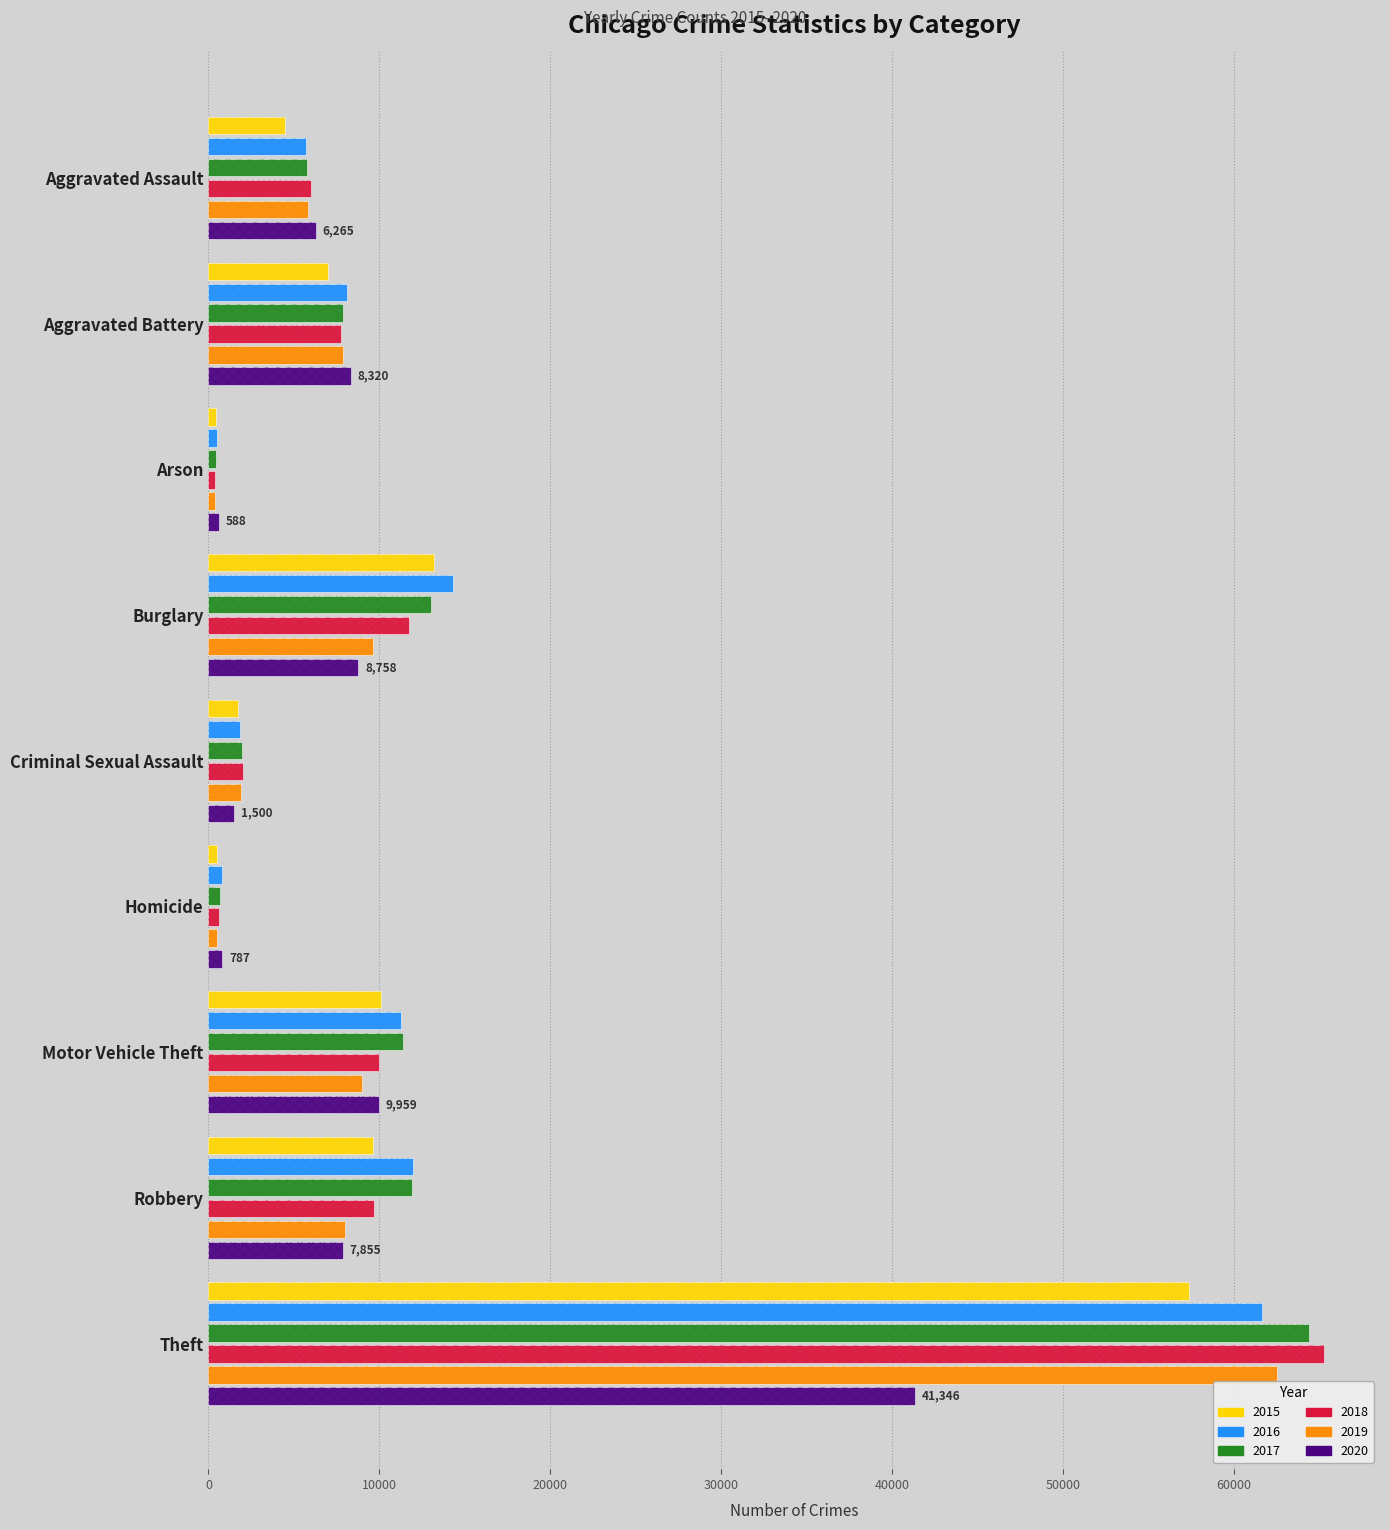

How many bars are there in total?

54